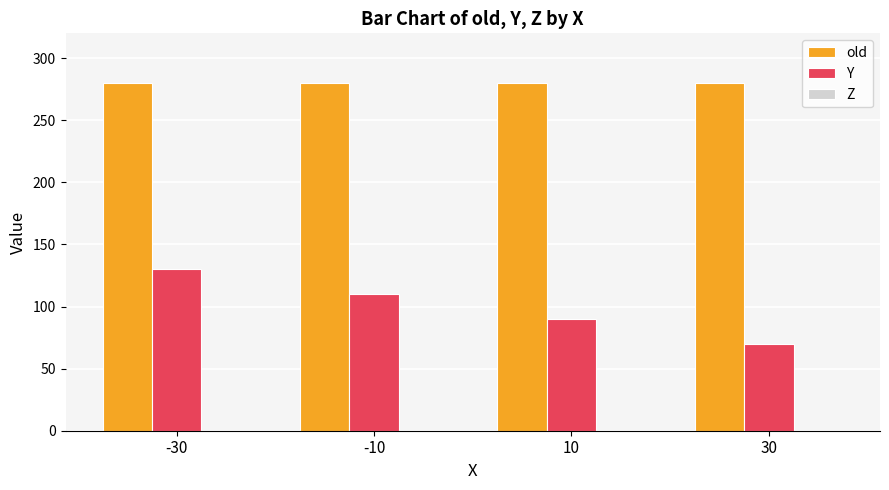

Is it true that Y equals 70 at 30?

True